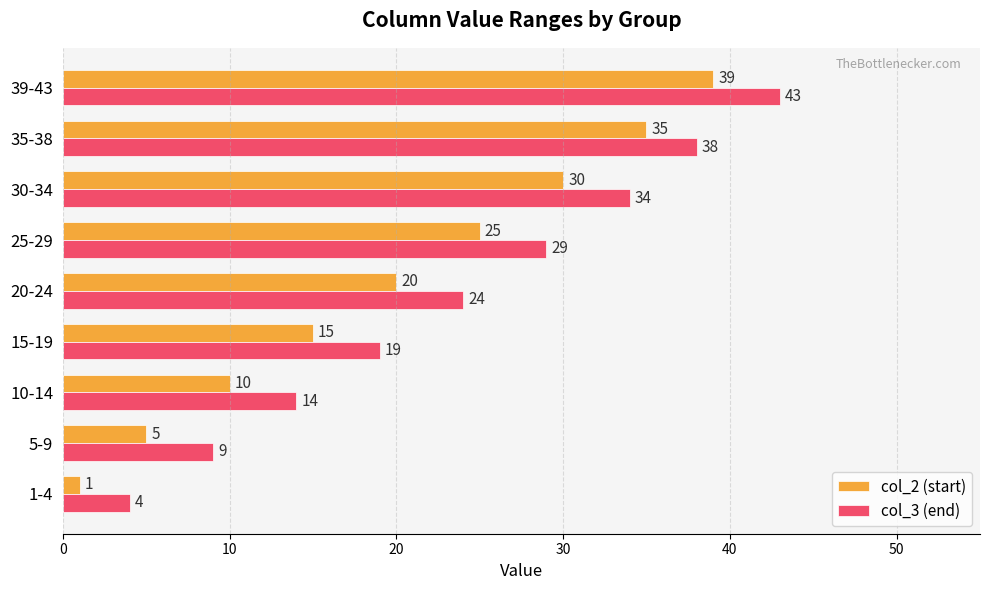

The col_3 (end) series shows 55 at 30-34. True or false?

False